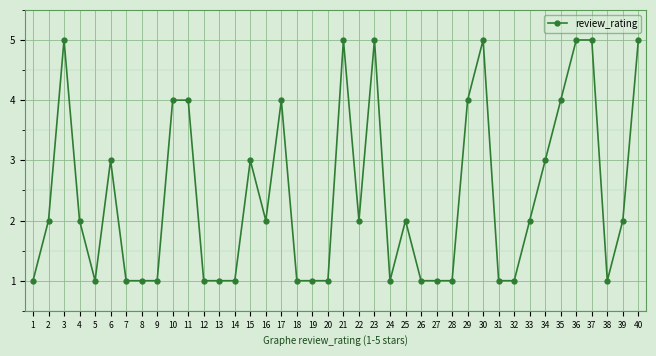

Reading left to right, what are all the values shown in this chart?

1=1	2=2	3=5	4=2	5=1	6=3	7=1	8=1	9=1	10=4	11=4	12=1	13=1	14=1	15=3	16=2	17=4	18=1	19=1	20=1	21=5	22=2	23=5	24=1	25=2	26=1	27=1	28=1	29=4	30=5	31=1	32=1	33=2	34=3	35=4	36=5	37=5	38=1	39=2	40=5